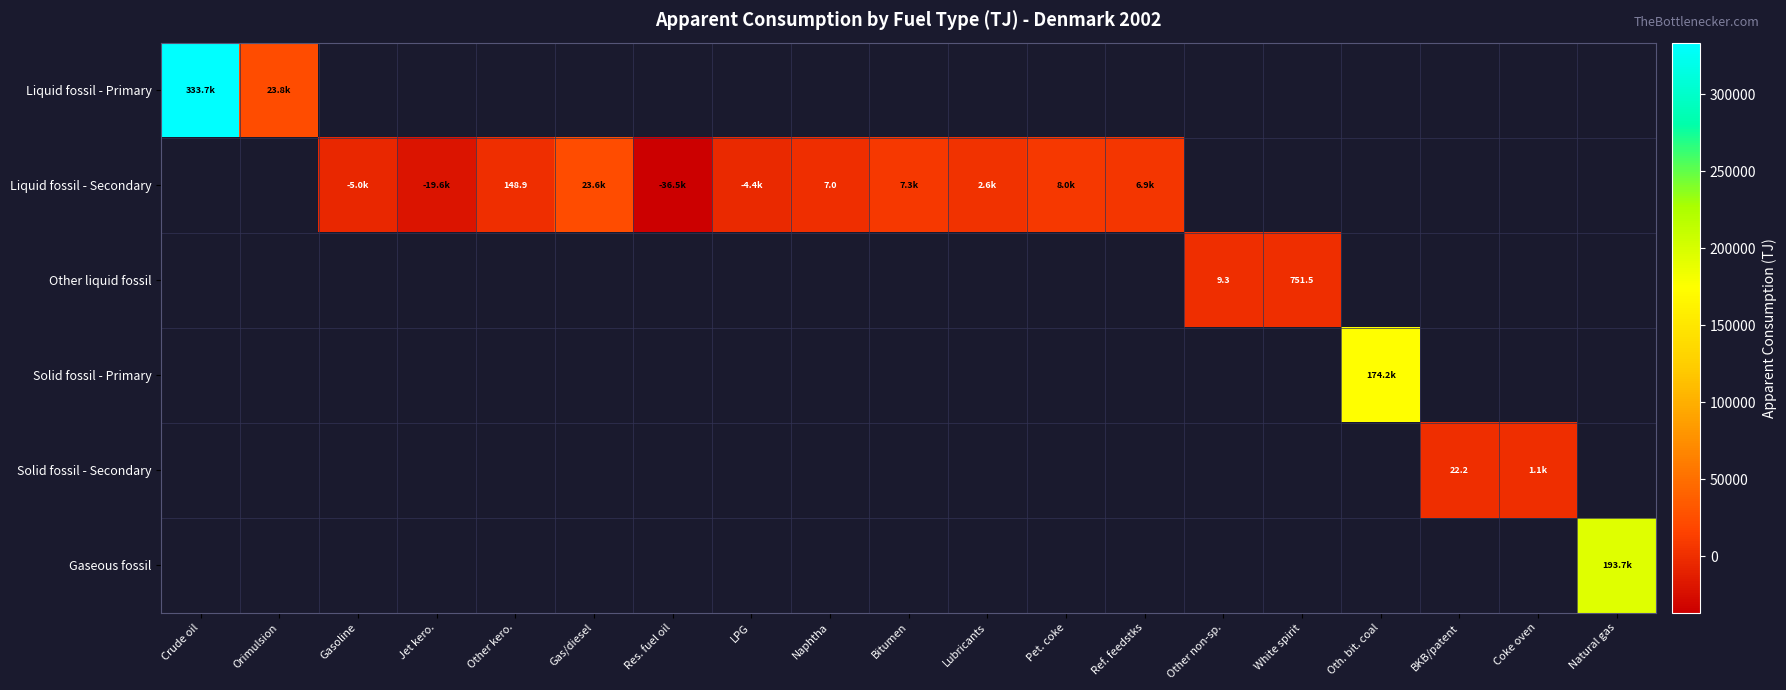

Is the value of Other liquid fossil at LPG greater than the value of Liquid fossil - Primary at Res. fuel oil?

No